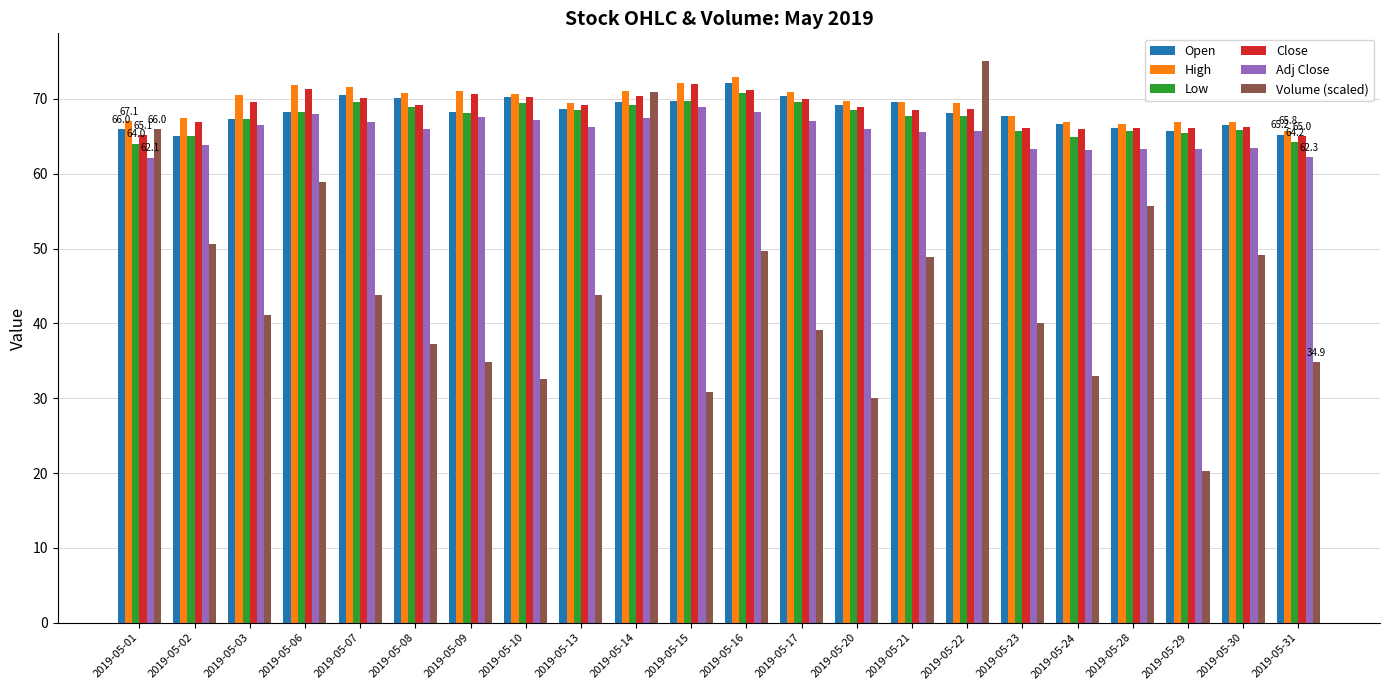

What is the highest value of the Close series?

71.9